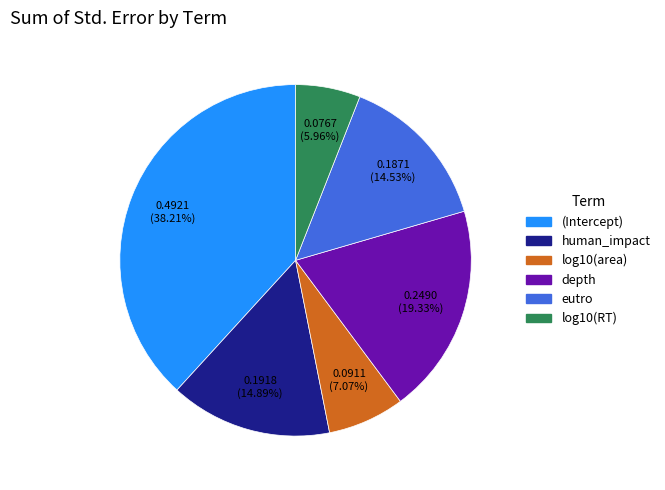

How many slices are in this pie chart?

6